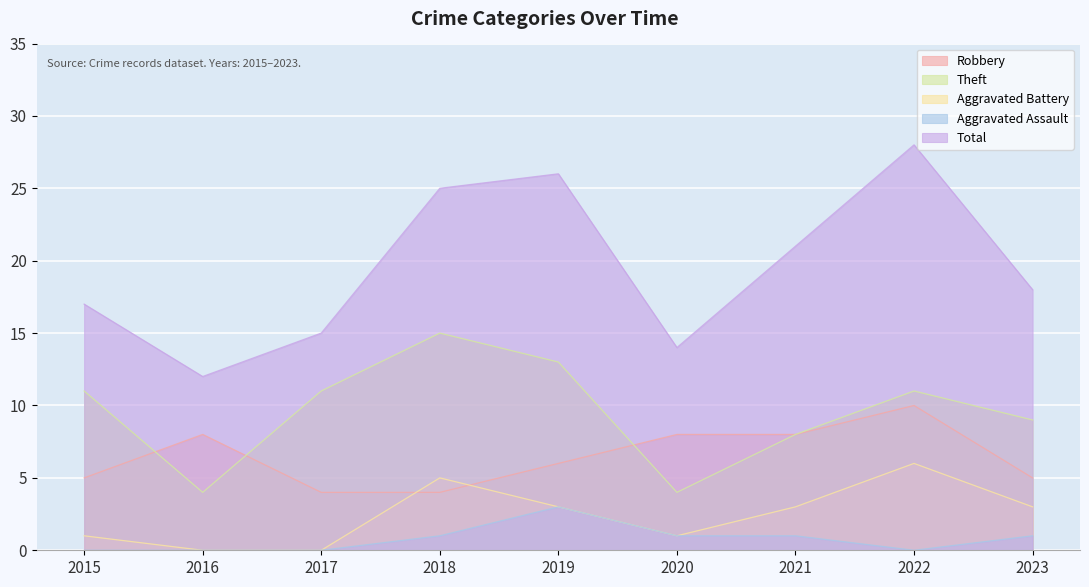

What is the highest value of the Total series?

28